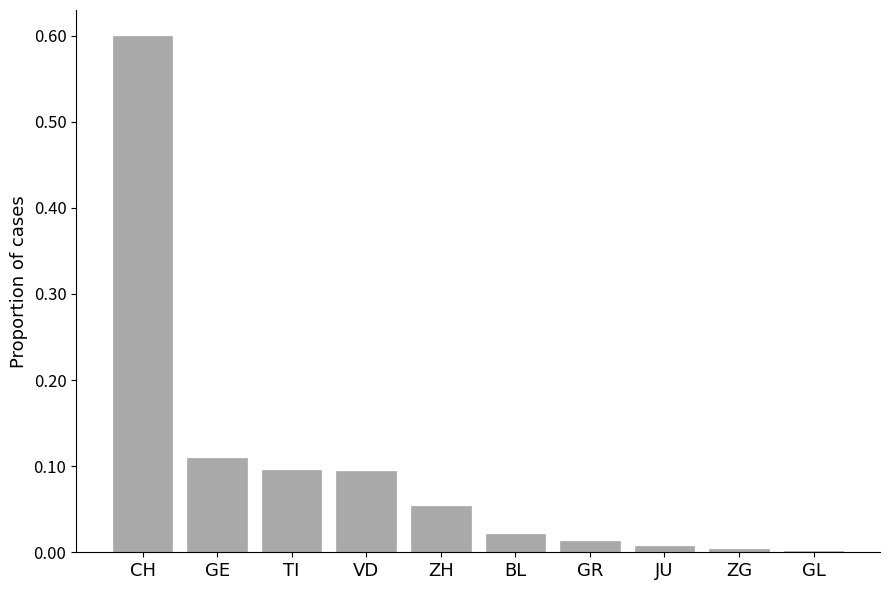

Are the bars horizontal?

No